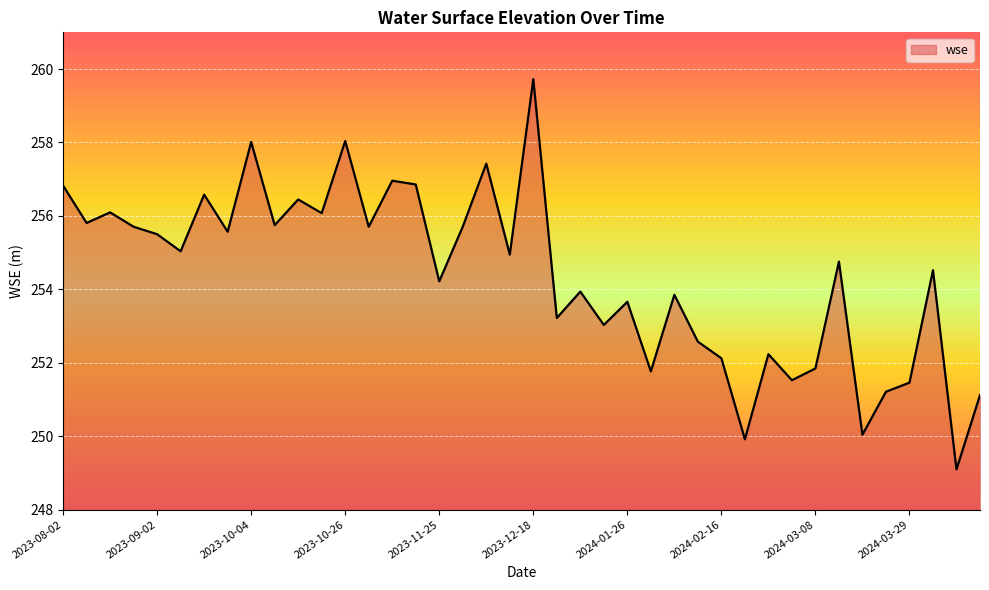

Count the number of categories in the chart.

40